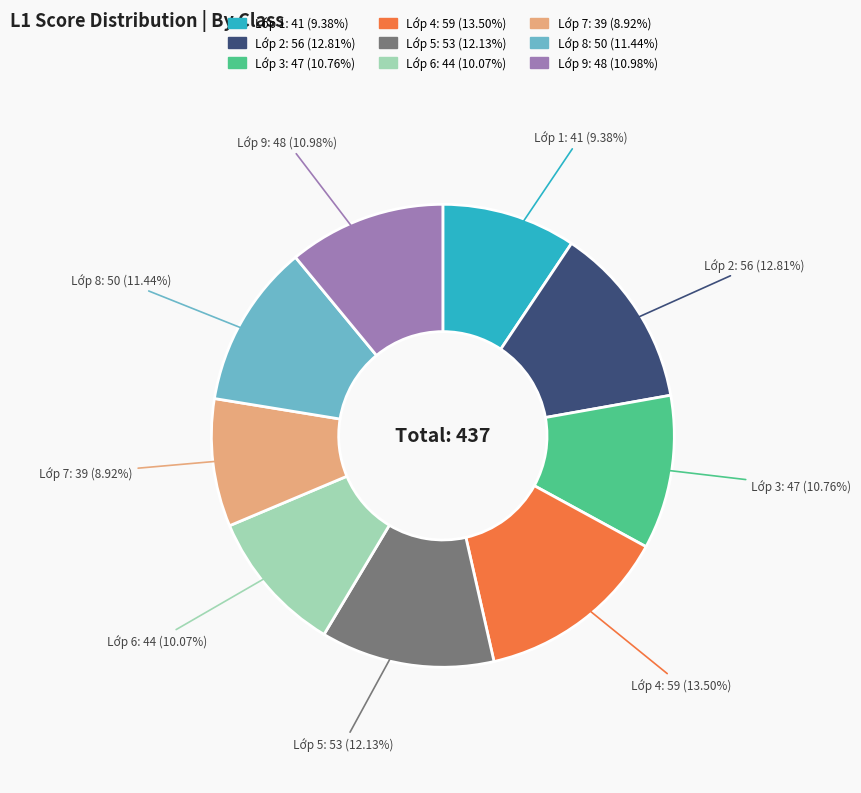

Count the number of slices in the pie.

9